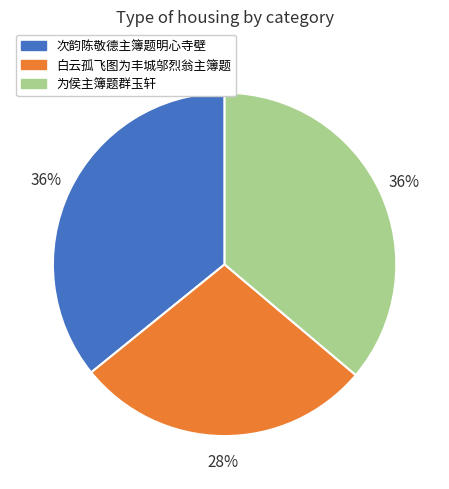

What percentage is the 为侯主簿题群玉轩 slice, to the nearest percent?

36%